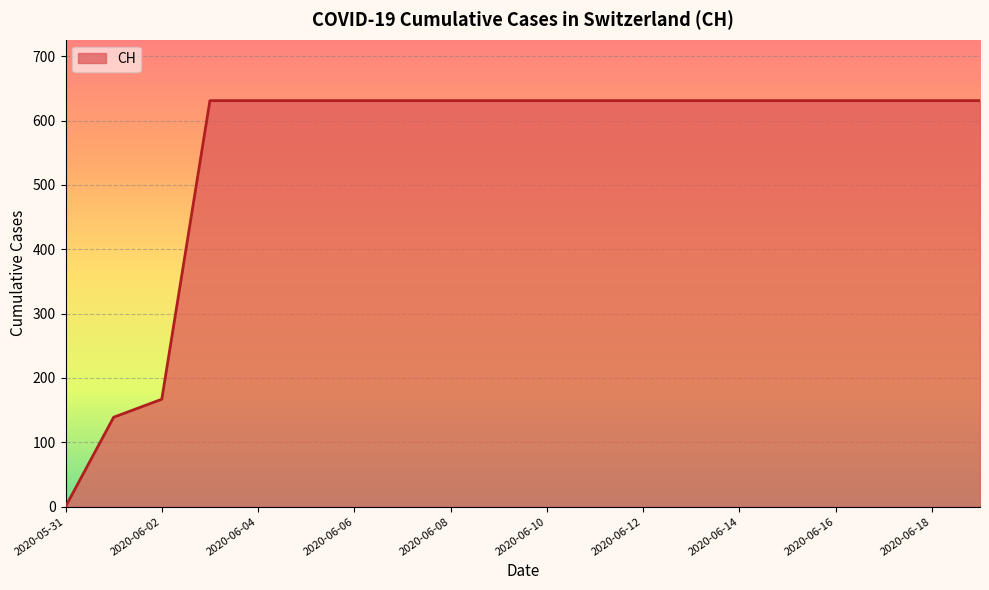

What is the difference between the maximum and minimum values?

631